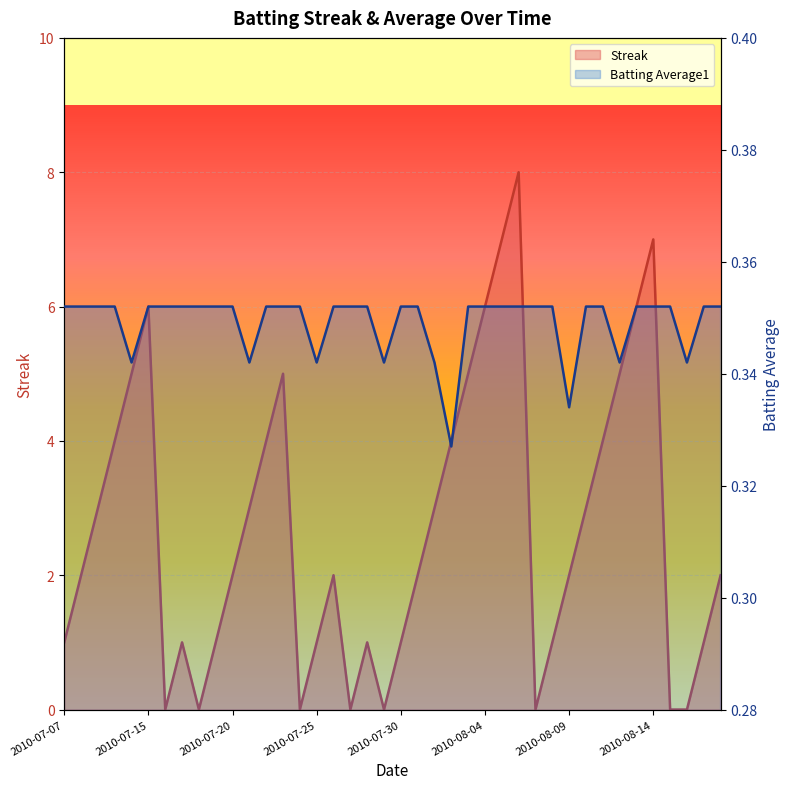

True or false: Streak and Batting Average1 intersect in this chart.

True